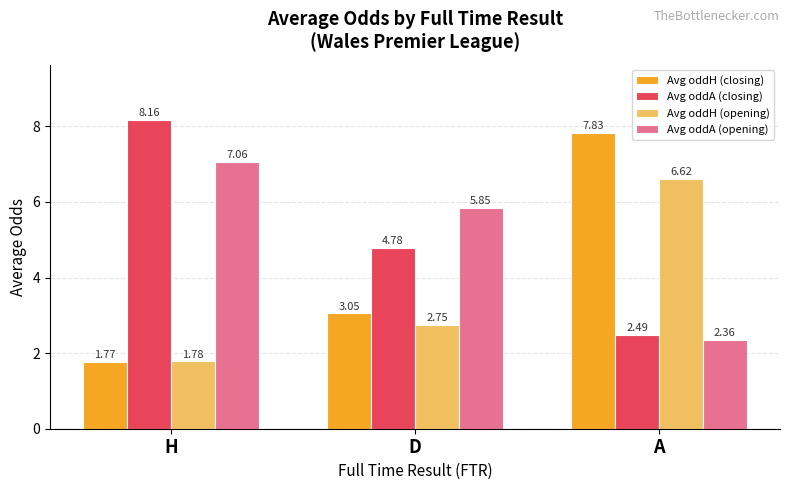

Rank the series at H from lowest to highest value.

Avg oddH (closing), Avg oddH (opening), Avg oddA (opening), Avg oddA (closing)